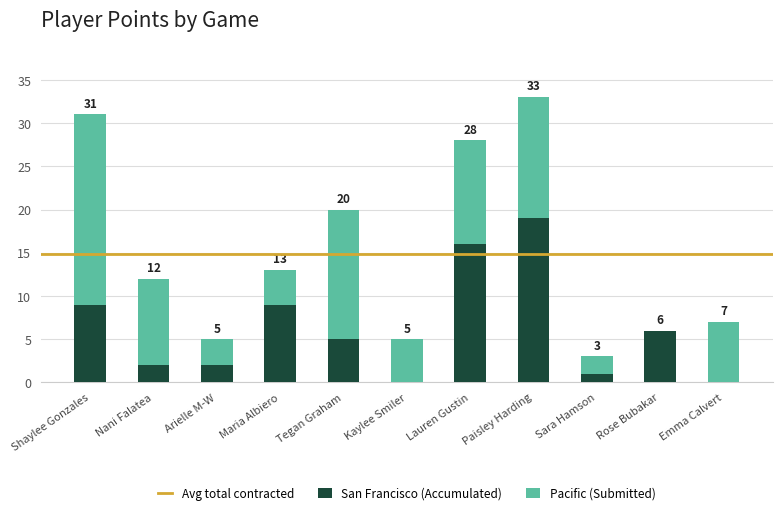

What is the highest value of the San Francisco (Accumulated) series?

19